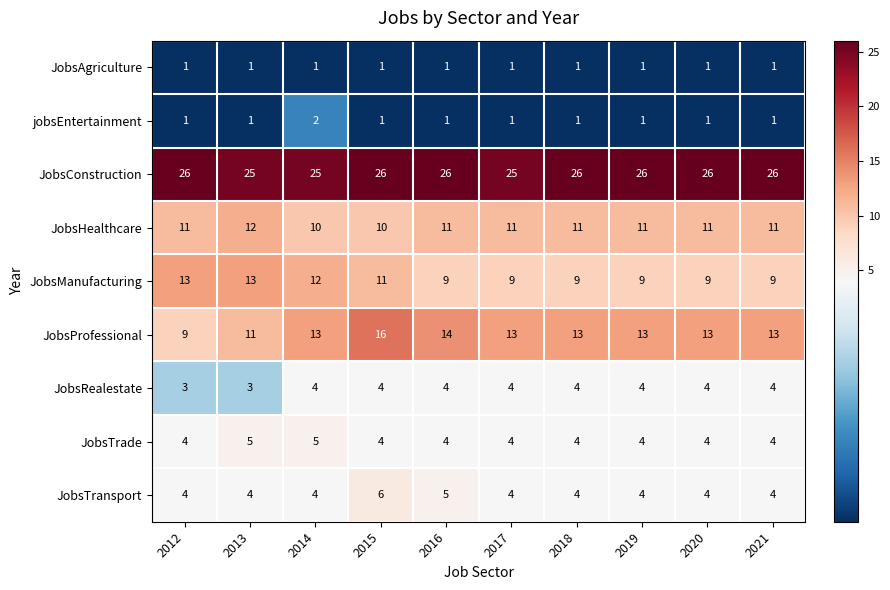

What is the sum of the JobsRealestate values at 2016 and 2020?

8